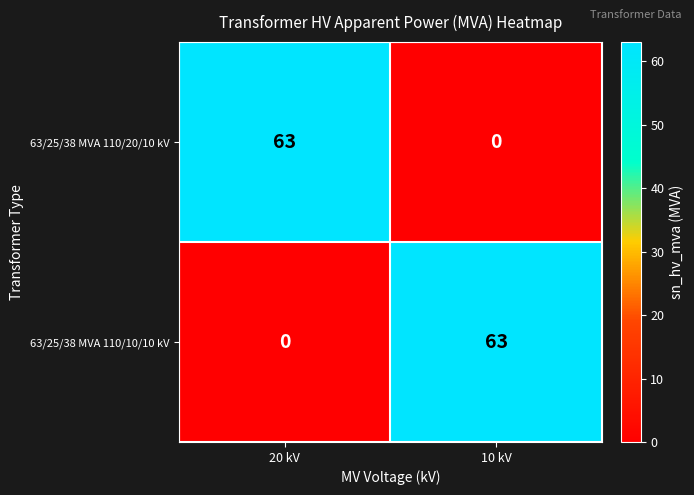

What is the spread (max minus min) of values at 20 kV?

63